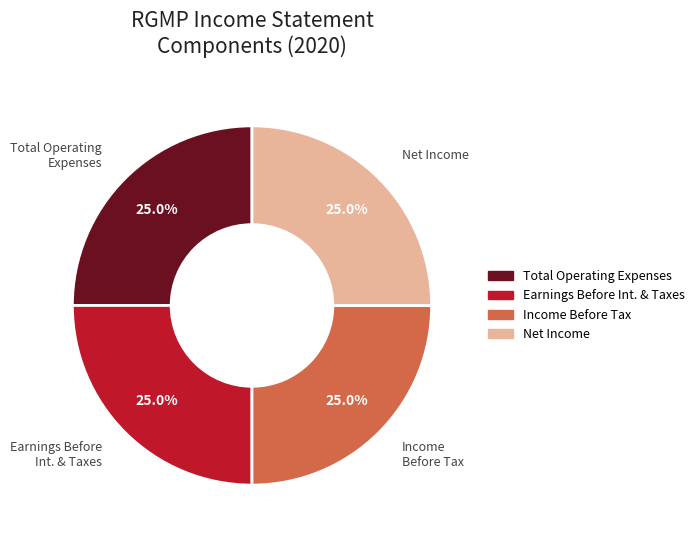

What is the ratio of the value at Net Income to the value at Income Before Tax?

1.0